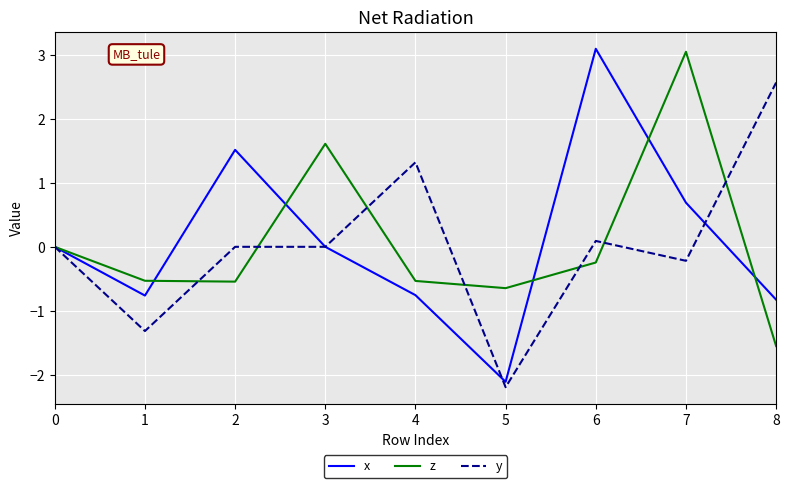

Which series has the largest range (max minus min)?

x